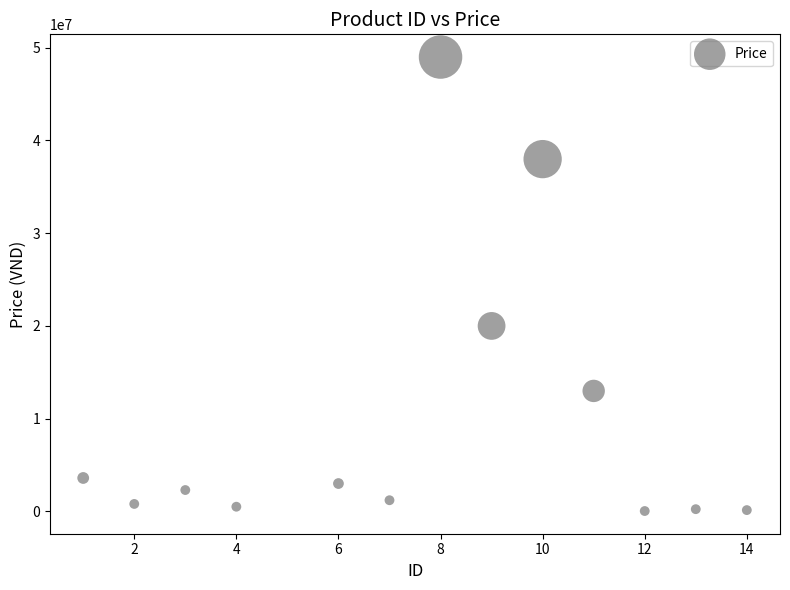

What Y value in the scatter plot is closest to 24518000?

19999000